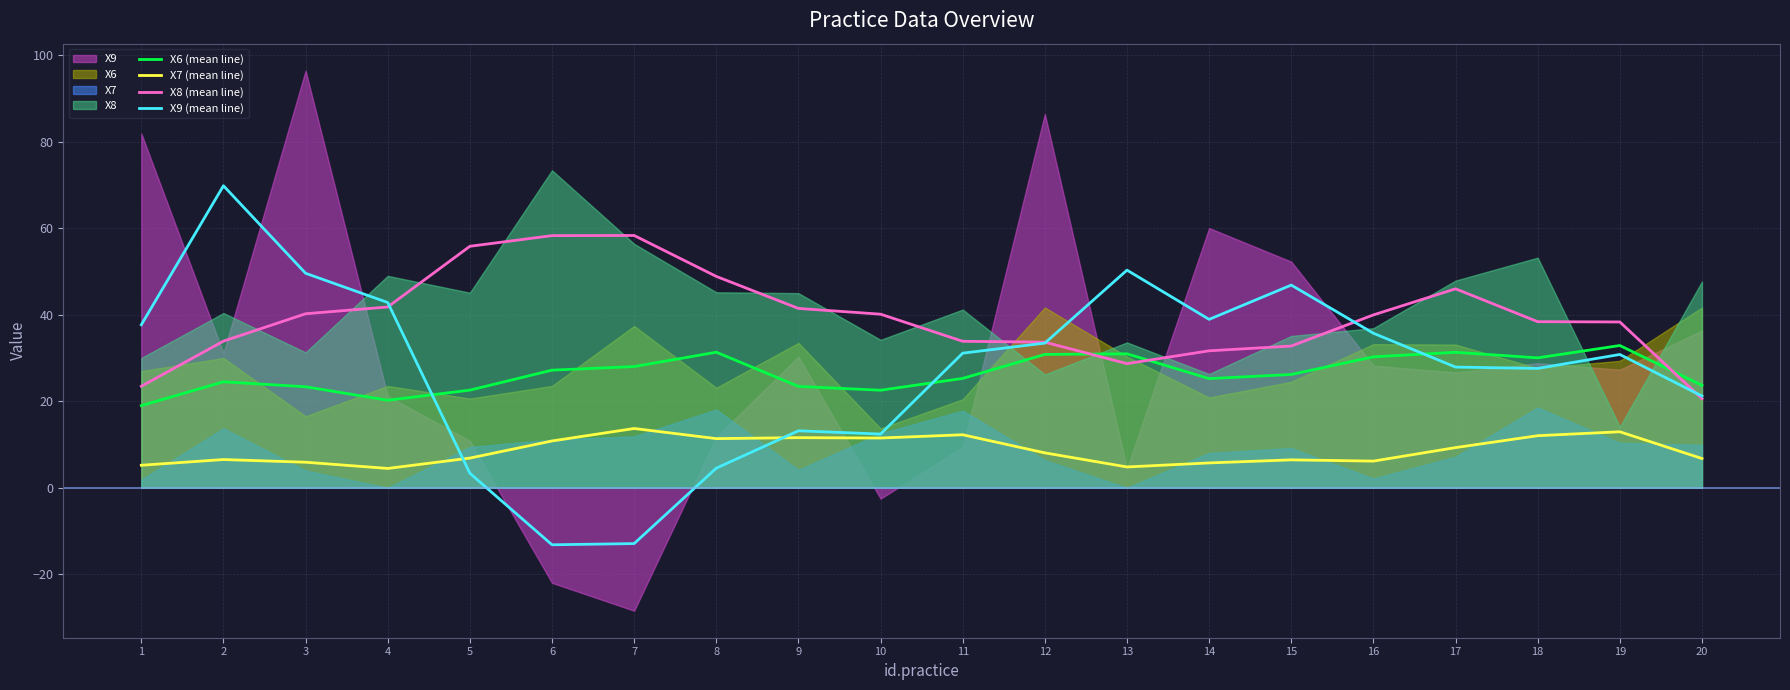

Which series has the largest total across all categories?

X8 (mean line)